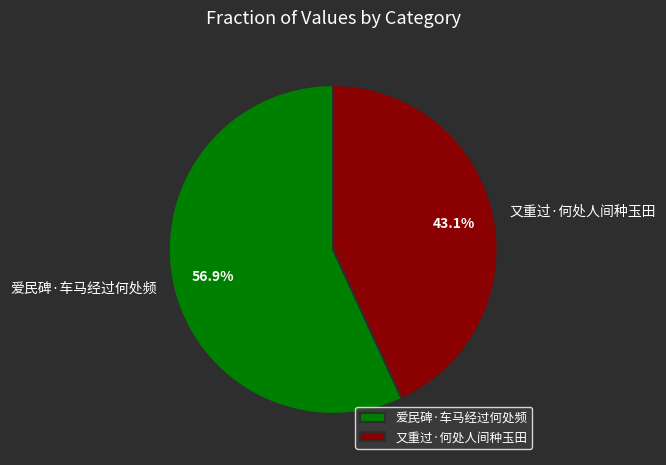

How much of the chart is everything except 又重过·何处人间种玉田?

56.9%